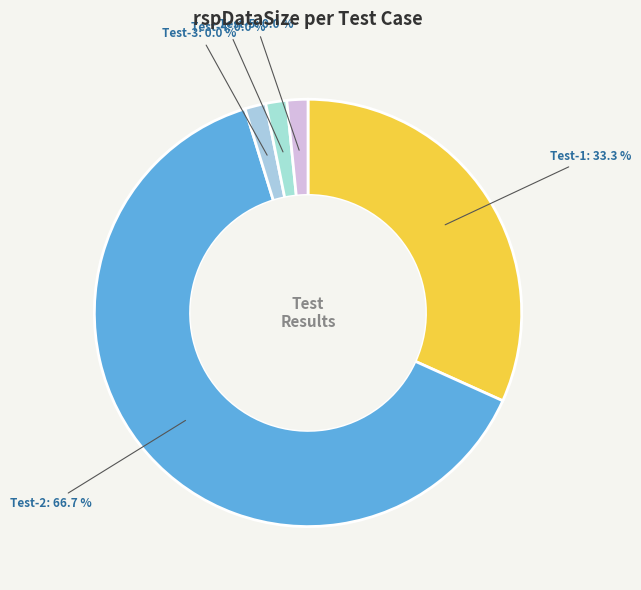

To the nearest percent, what is the combined percentage of snc-entityMgmt-updateEntities-Test-2 and snc-entityMgmt-updateEntities-Test-3?

67%